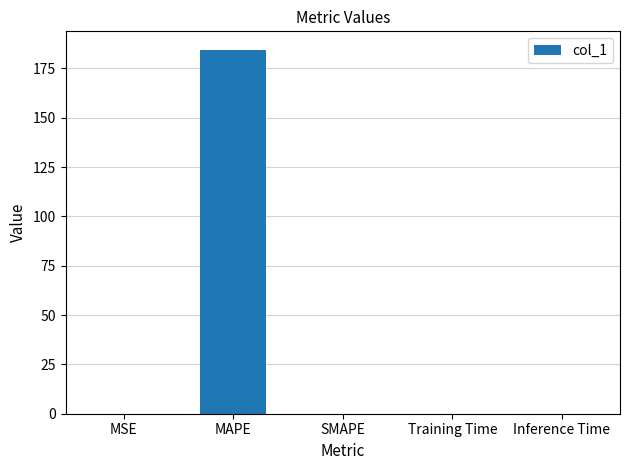

Which category has the highest value across all series?

MAPE